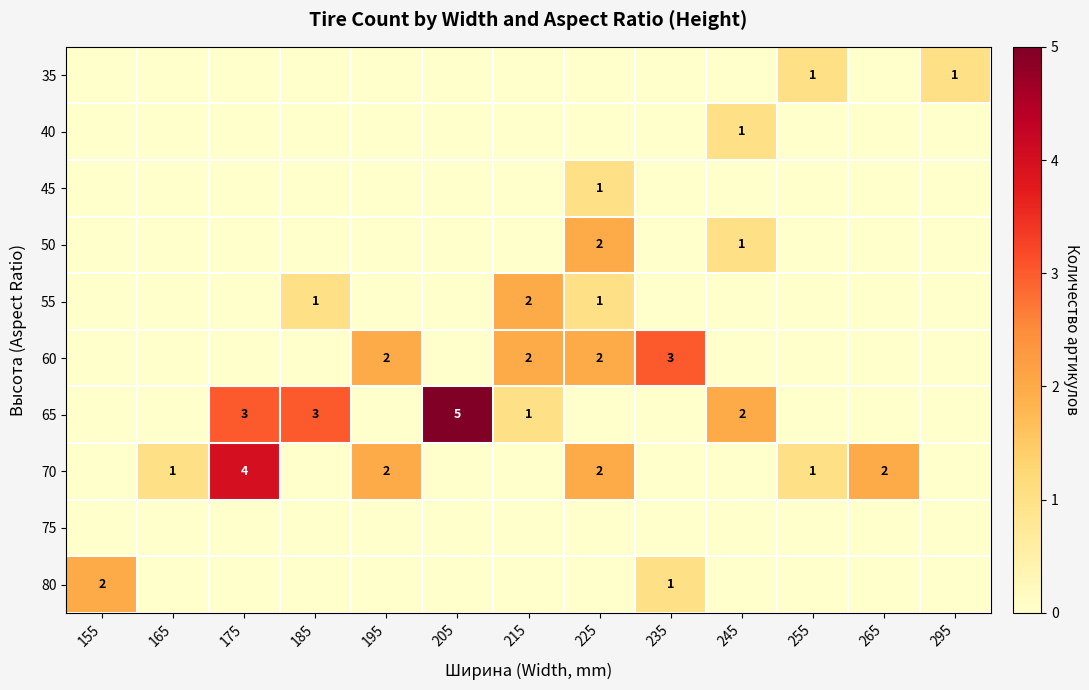

At how many categories does at least one series exceed 3?

2